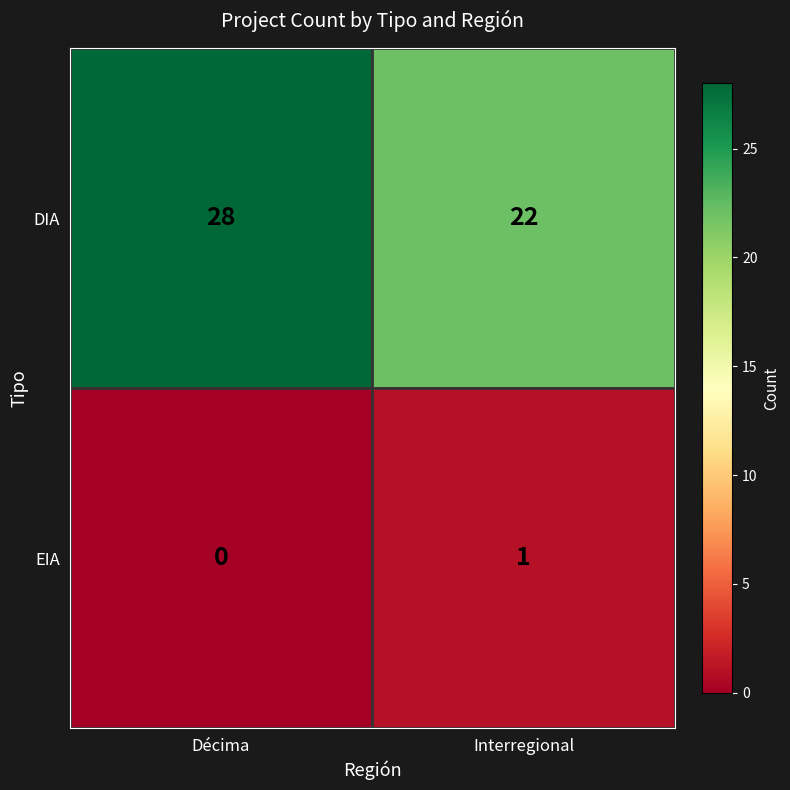

Rank the series by their average value, from highest to lowest.

DIA, EIA